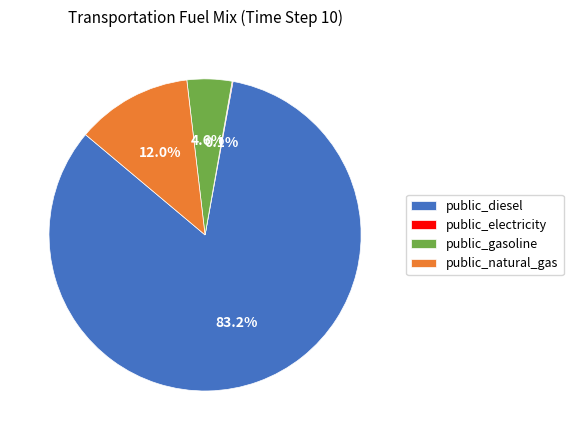

Approximately how many times larger is the value at public_gasoline compared to public_natural_gas?

0.4